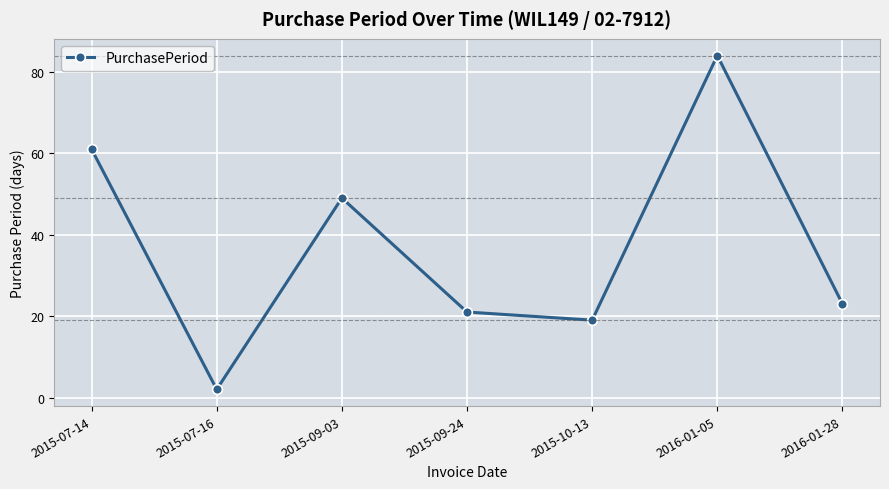

What is the greatest value displayed?

84